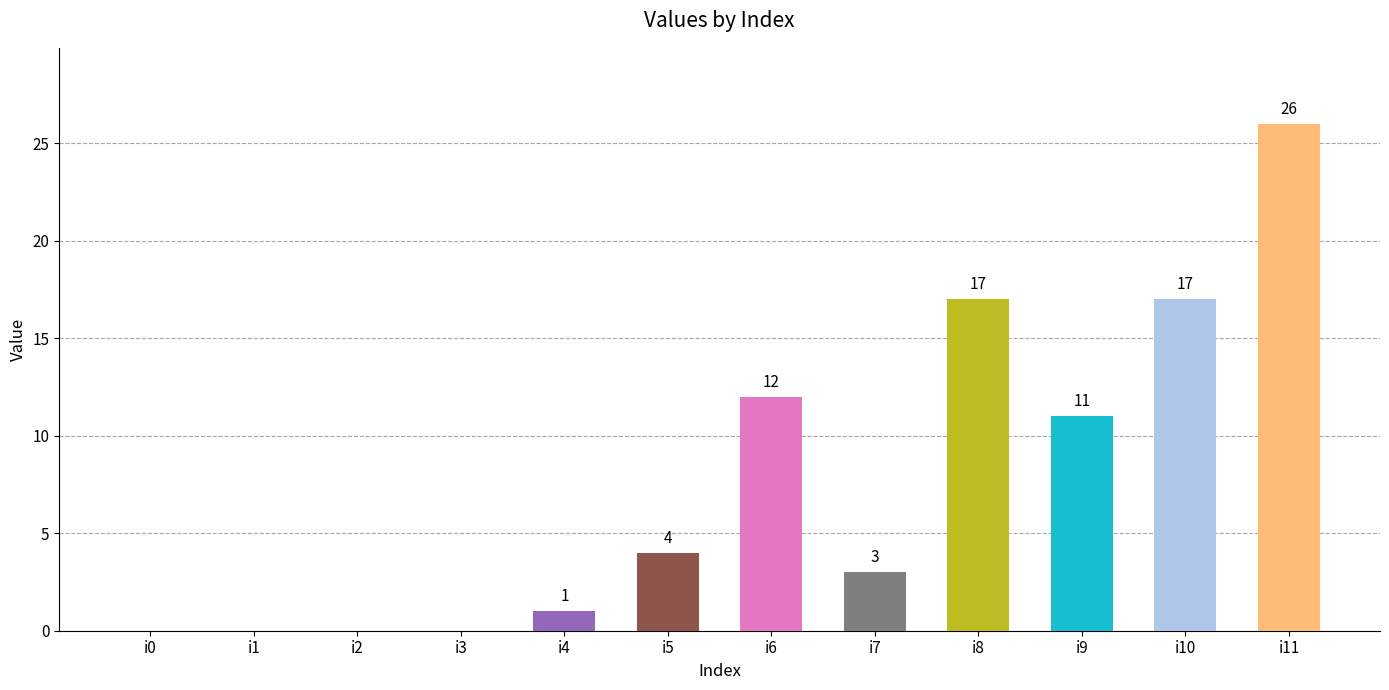

Approximately how many times larger is the value at i9 compared to i11?

0.4